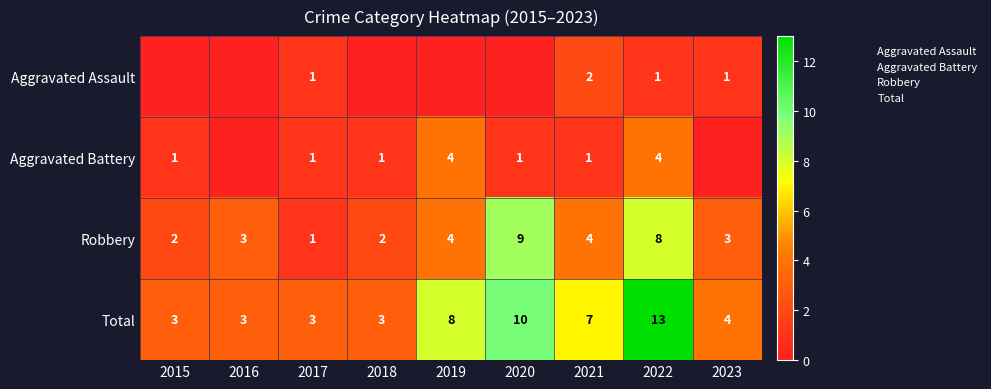

What is the difference between the second highest and second lowest values in the Robbery series?

6